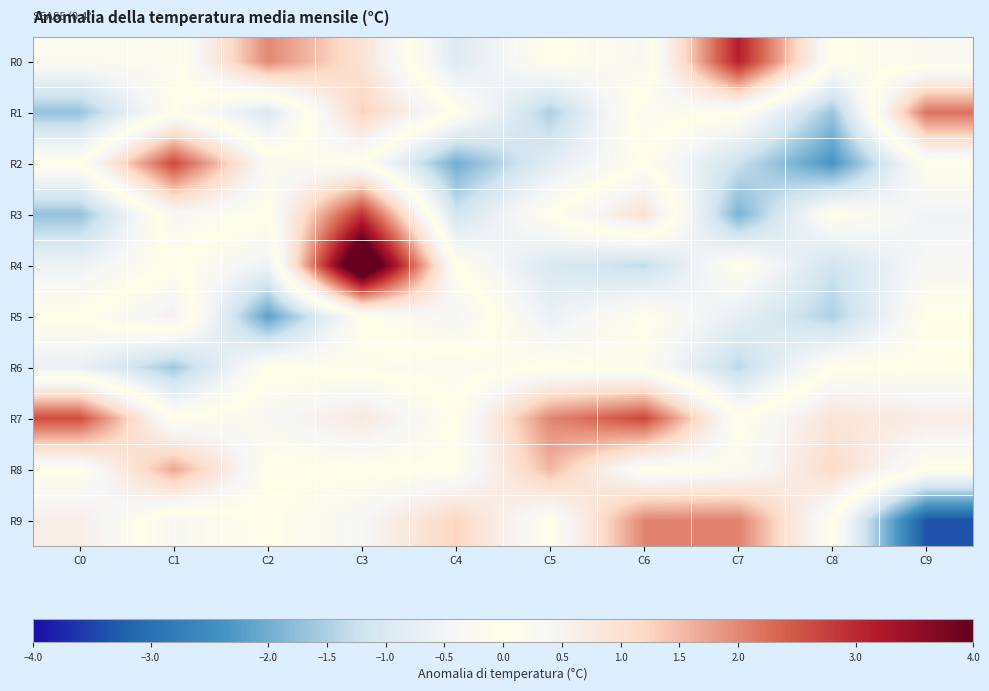

Which label corresponds to the smallest value in the chart?

C9